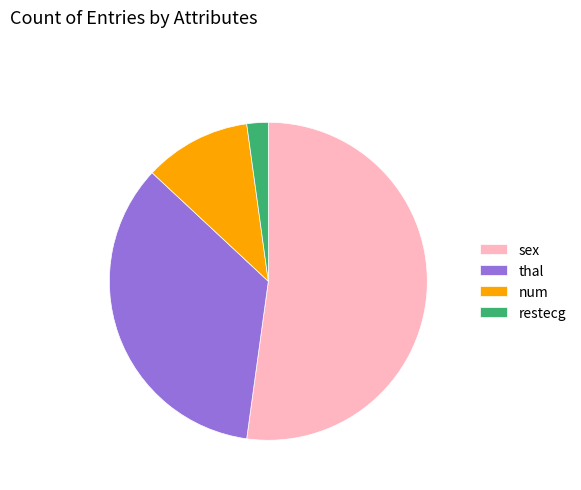

Which has a higher value, num or restecg?

num